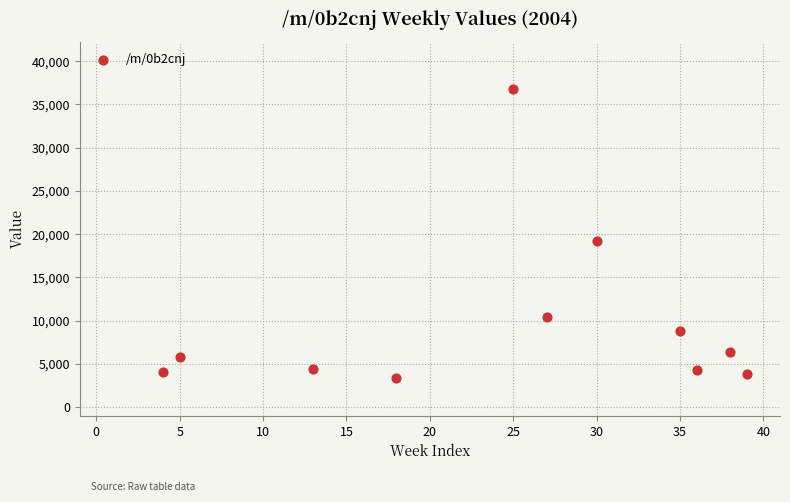

What Y value in the scatter plot is closest to 20074?

19203.1